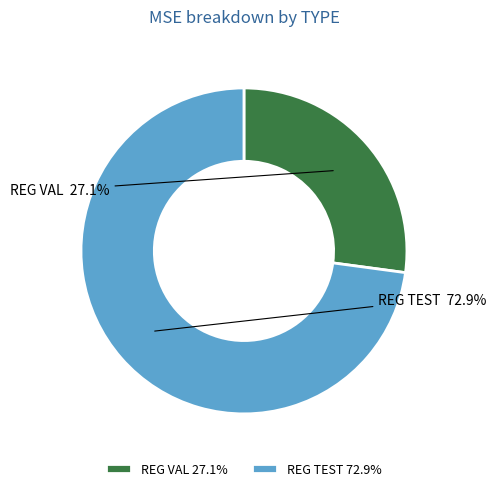

To the nearest percent, what is the combined percentage of REG VAL and REG TEST?

100%